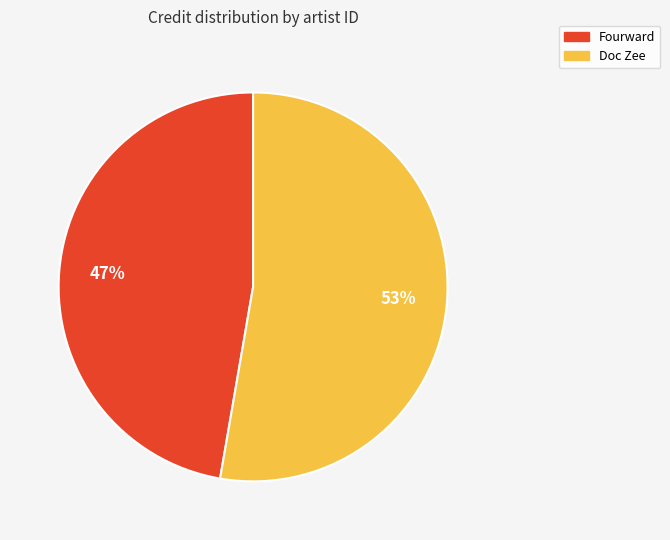

Is there any slice that represents more than half of the pie?

Yes